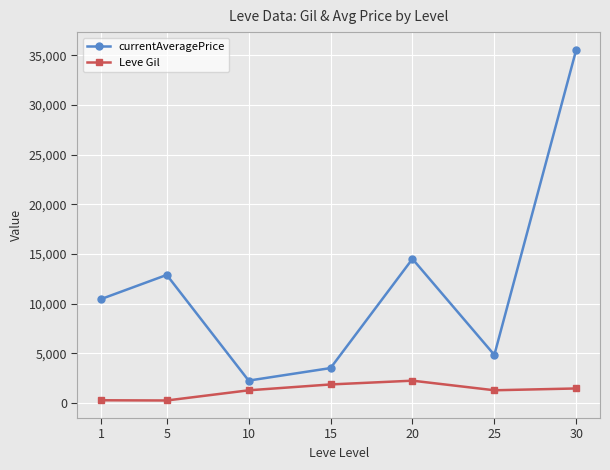

How many values in the currentAveragePrice series are below 10459?

3